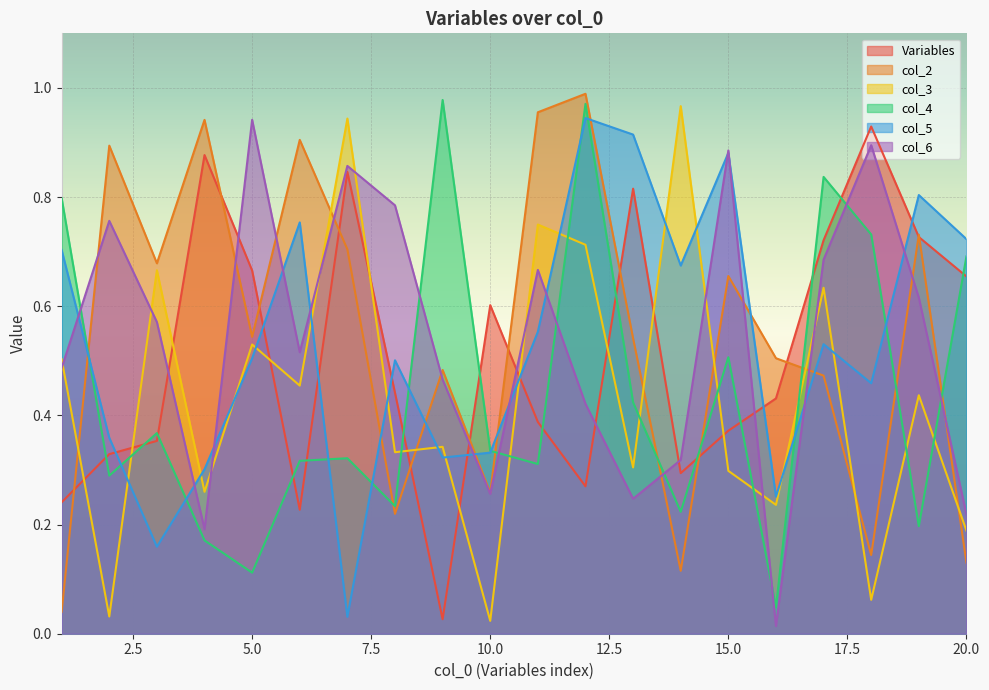

Where is the first local minimum for col_5?

3